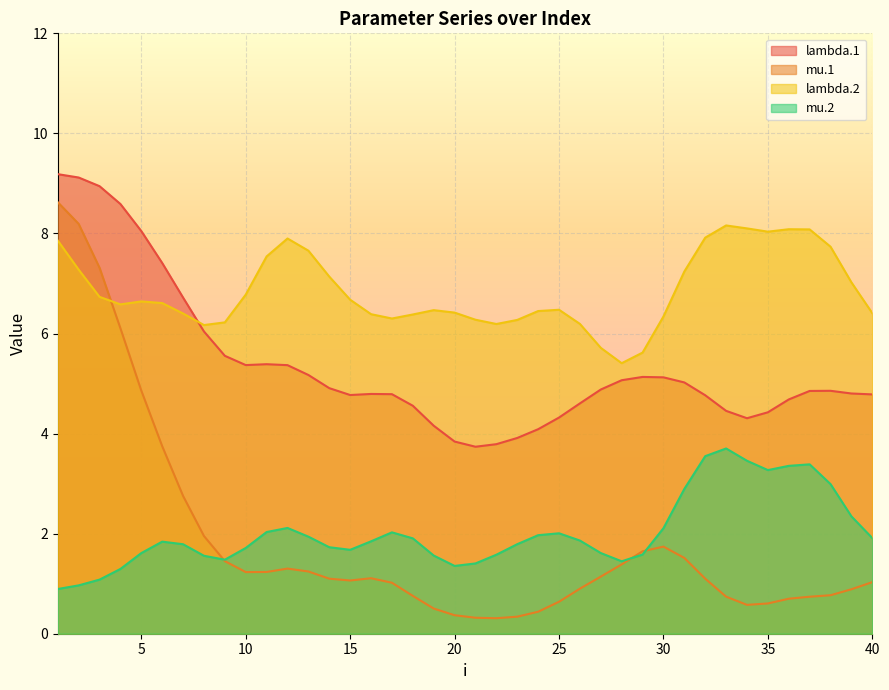

What is the approximate value of lambda.1 at 21?

3.7